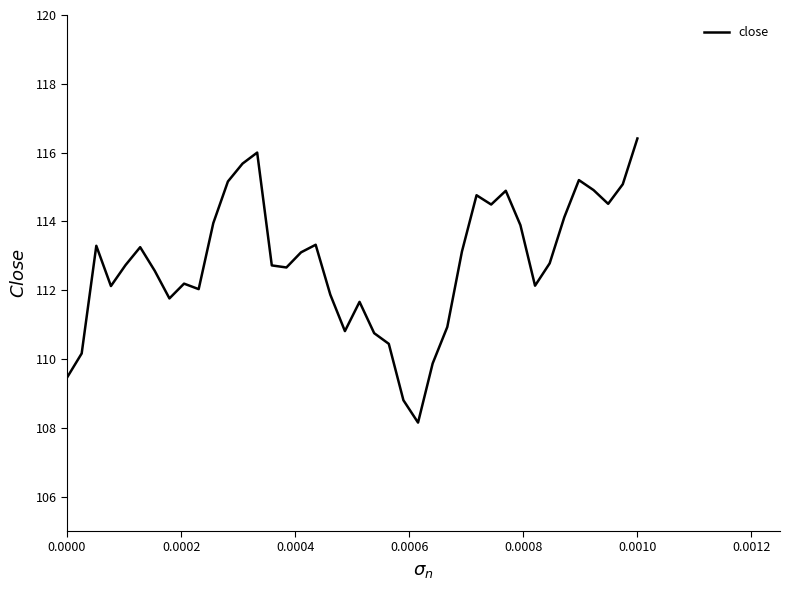

What is the difference between the maximum and minimum values?

8.3